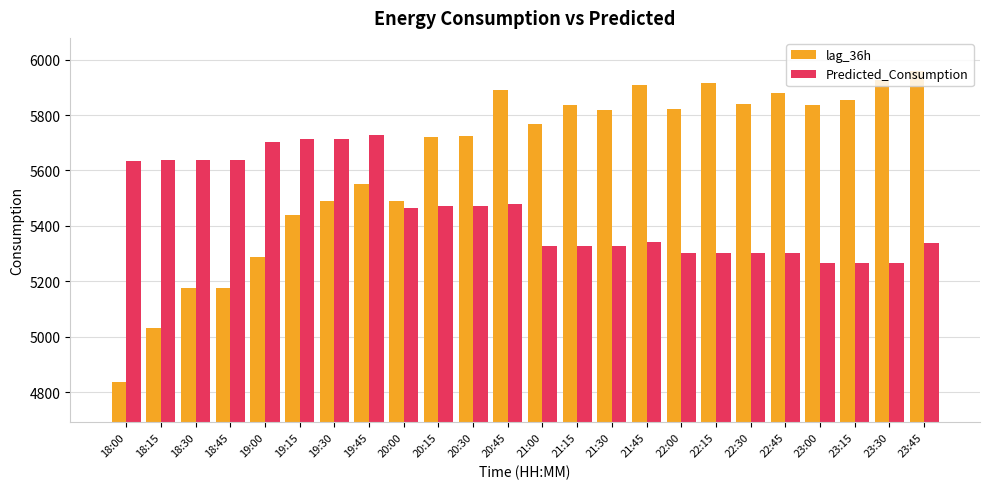

Which series has the largest total across all categories?

lag_36h